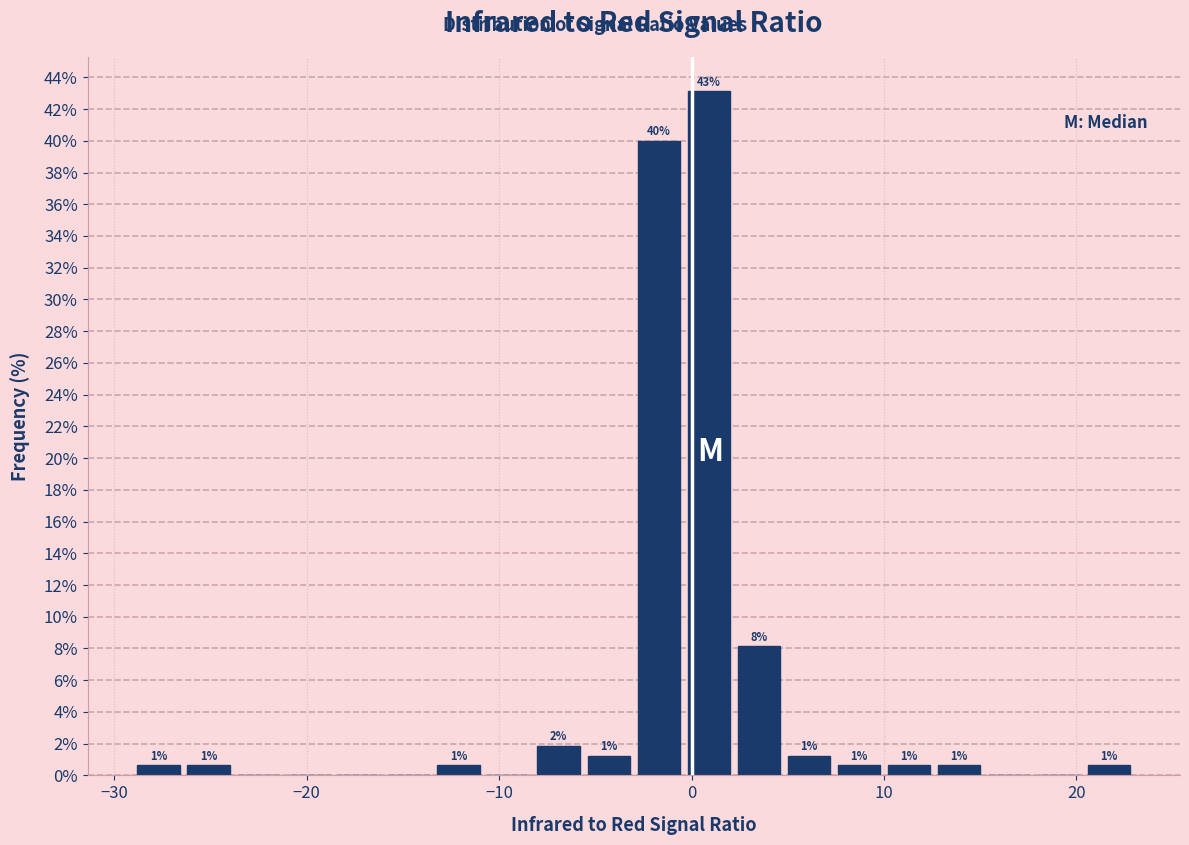

Read against the x-axis, roughly where is the centre of the tallest bar?

1